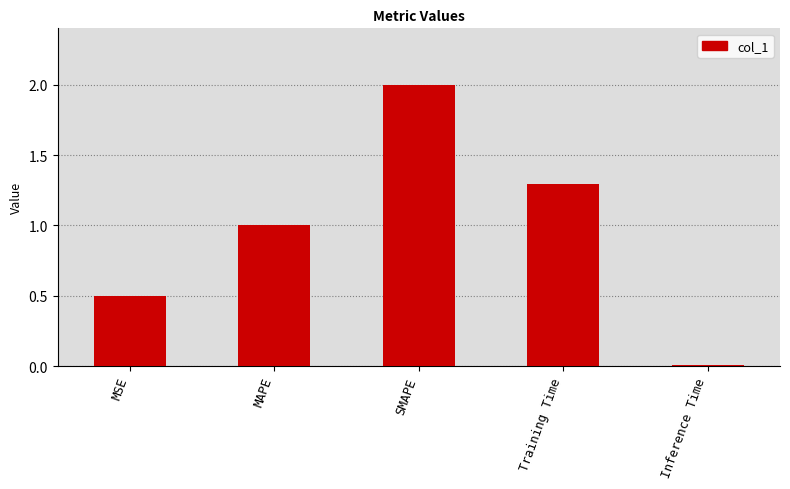

At which label is the value closest to 1?

MAPE